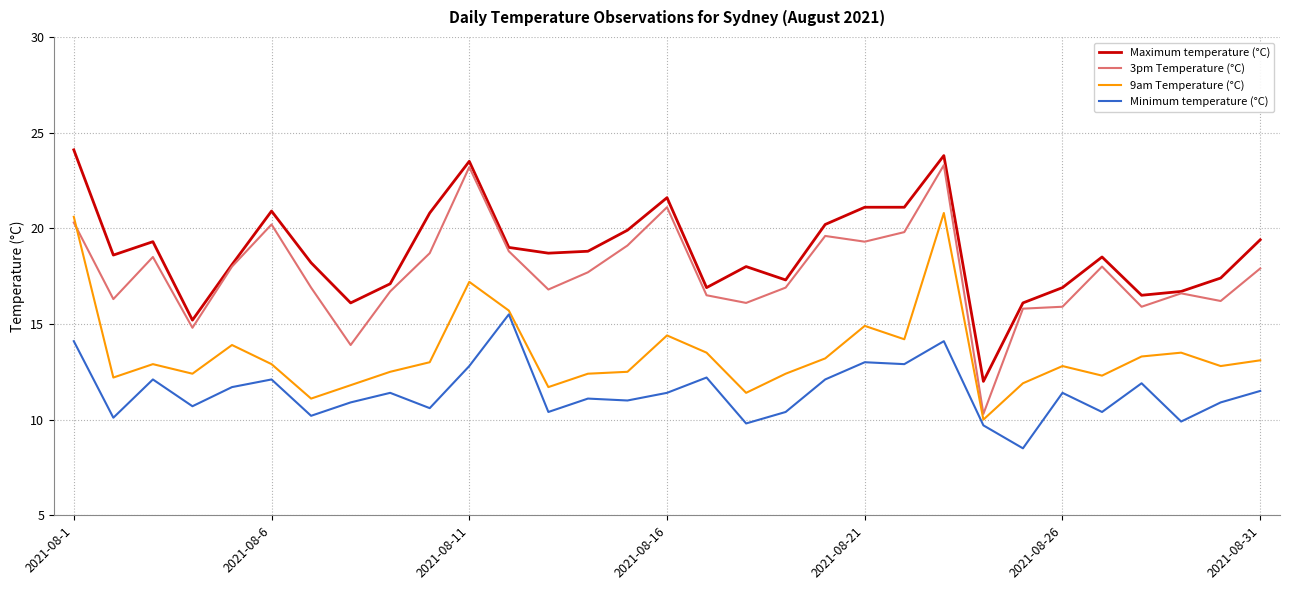

What is the highest value of the Maximum temperature (°C) series?

24.1